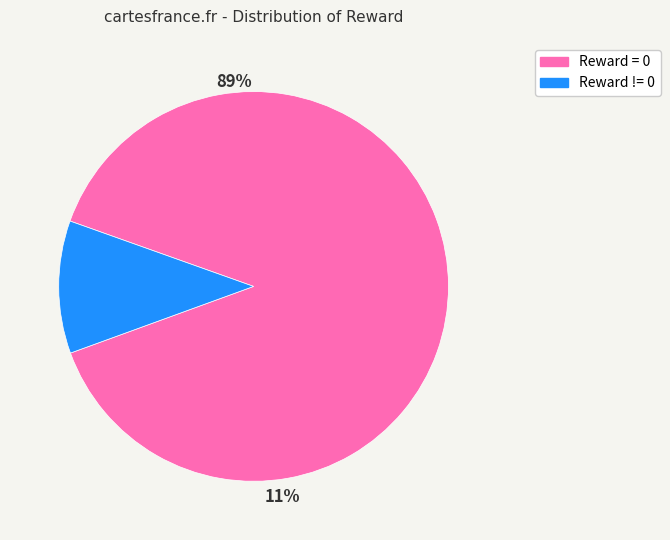

Is it true that Reward = 0 is 89% of the pie?

True